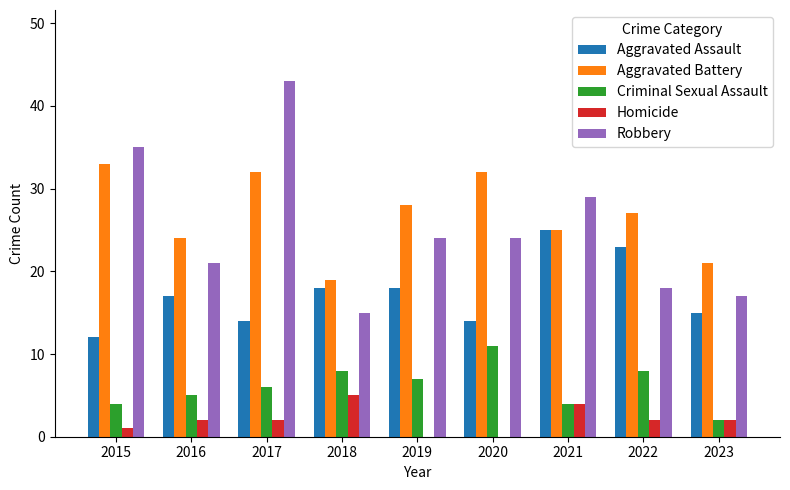

The Aggravated Assault series shows 9 at 2020. True or false?

False